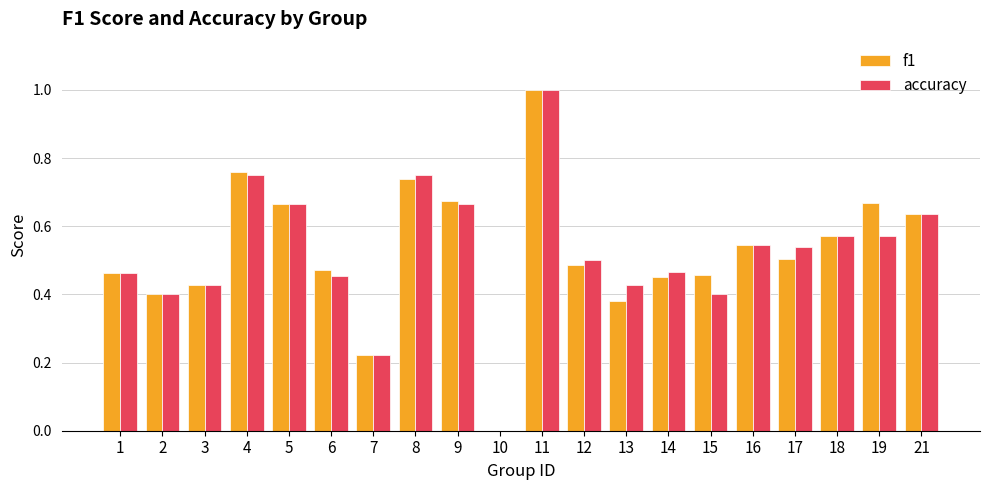

What is the total value across all series at 1?

0.9